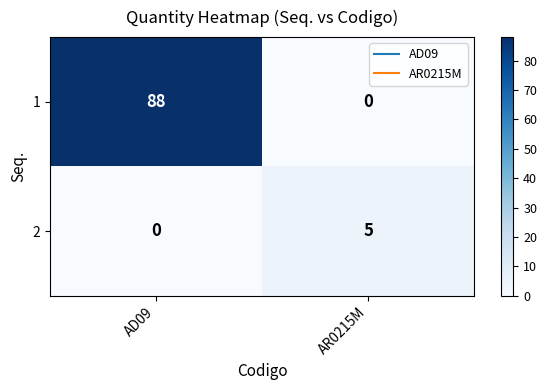

What is the approximate value of 1 at AD09, to the nearest 10?

90